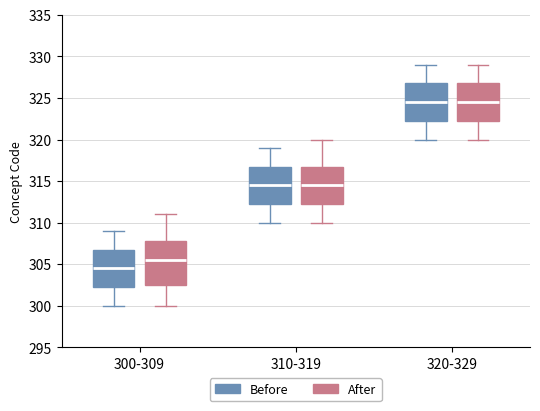

Reading left to right, read every box against the y-axis: the position of its median line, the range the box covers, and the ends of its whiskers. The values are not printed on the chart, so give them approximately, as read against the axis.

300-309 (Before): median 304.5, box 302.5 to 307.0, whiskers 300.0 to 309.0
300-309 (After): median 305.5, box 302.5 to 308.0, whiskers 300.0 to 311.0
310-319 (Before): median 314.5, box 312.5 to 317.0, whiskers 310.0 to 319.0
310-319 (After): median 314.5, box 312.5 to 317.0, whiskers 310.0 to 320.0
320-329 (Before): median 324.5, box 322.5 to 327.0, whiskers 320.0 to 329.0
320-329 (After): median 324.5, box 322.5 to 327.0, whiskers 320.0 to 329.0